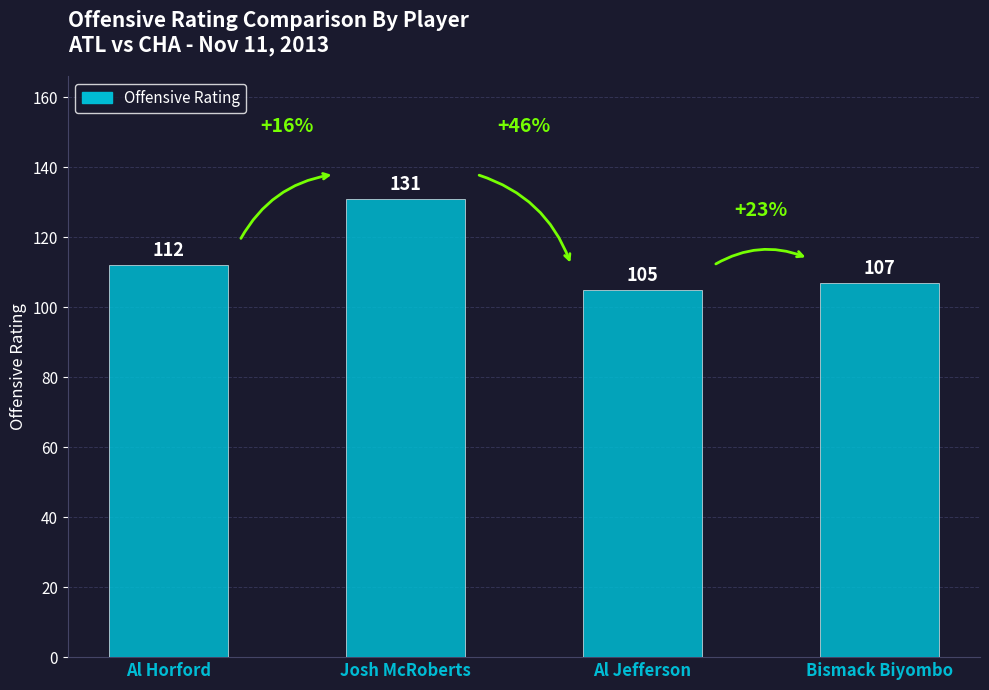

Count the number of categories in the chart.

4